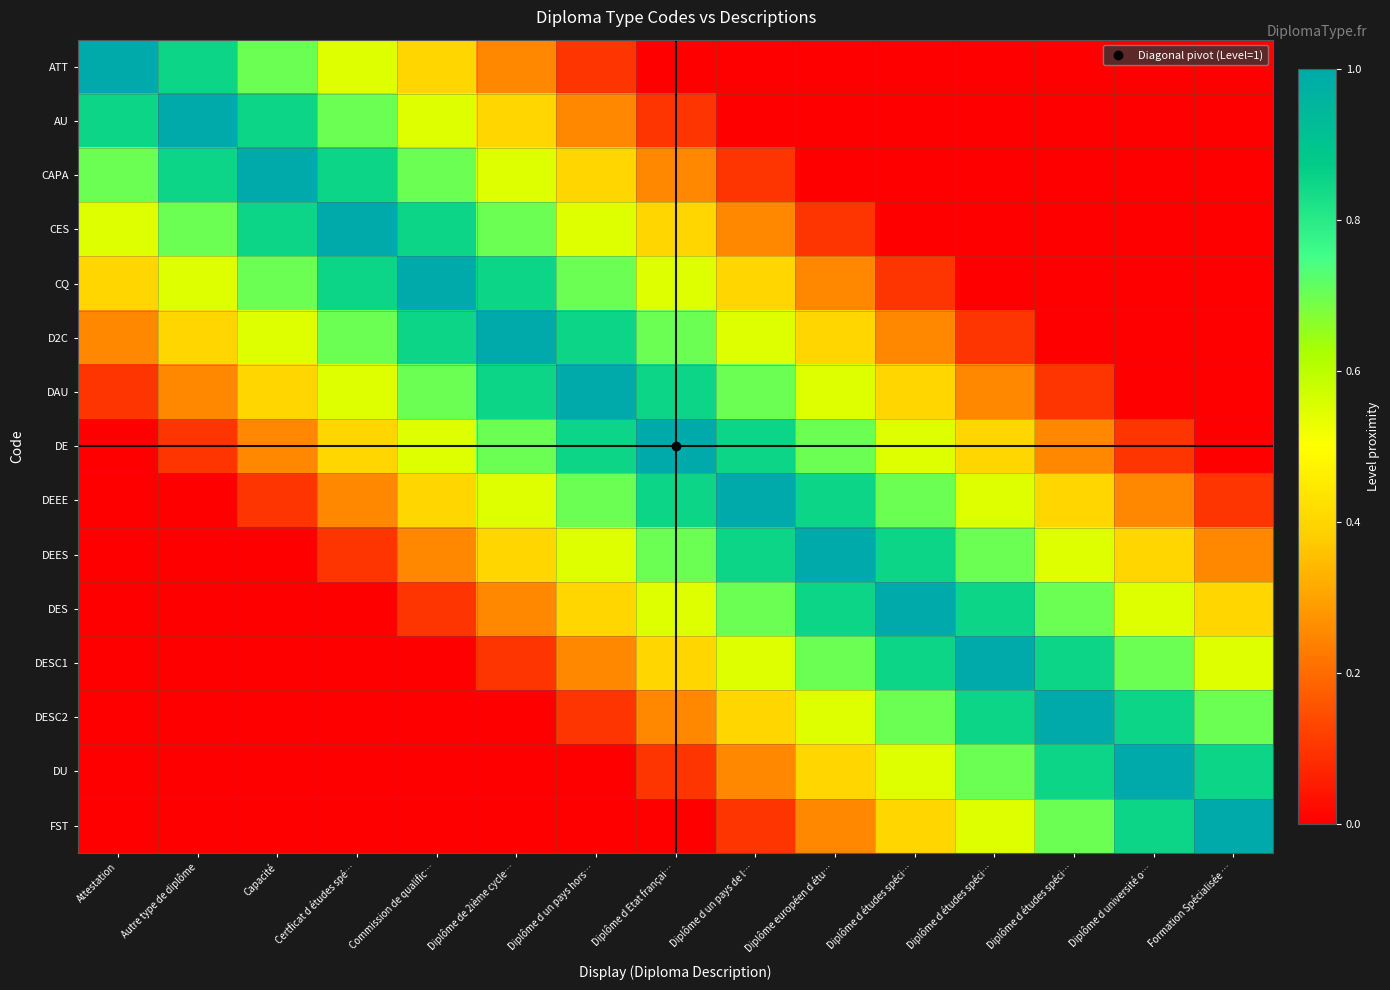

At which category is the sum across all series the highest?

Diplôme d un pays hors…